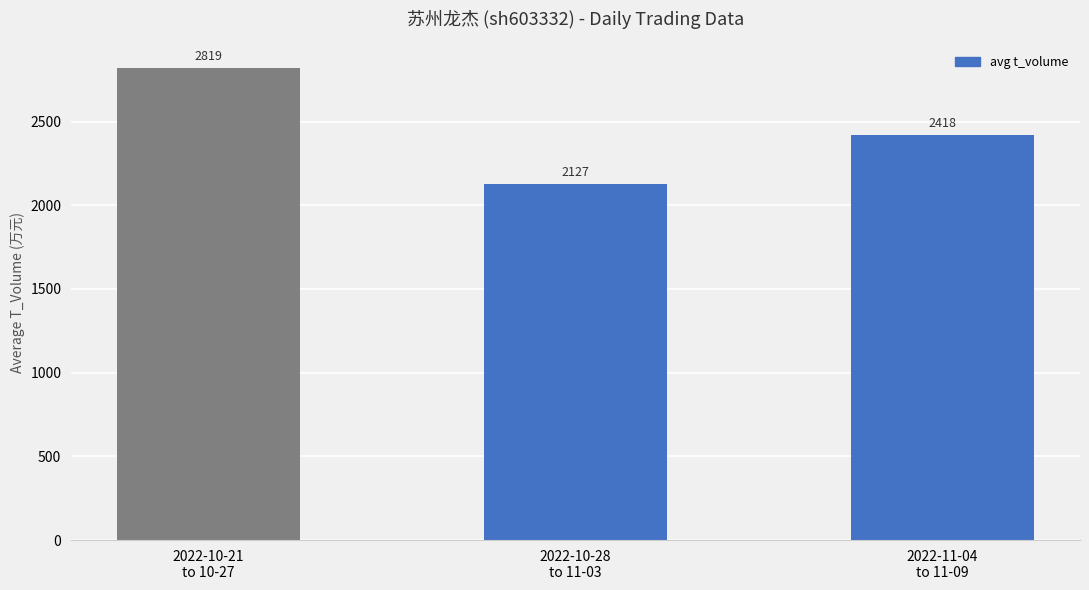

Which has a higher value, 2022-10-21
to 10-27 or 2022-11-04
to 11-09?

2022-10-21
to 10-27